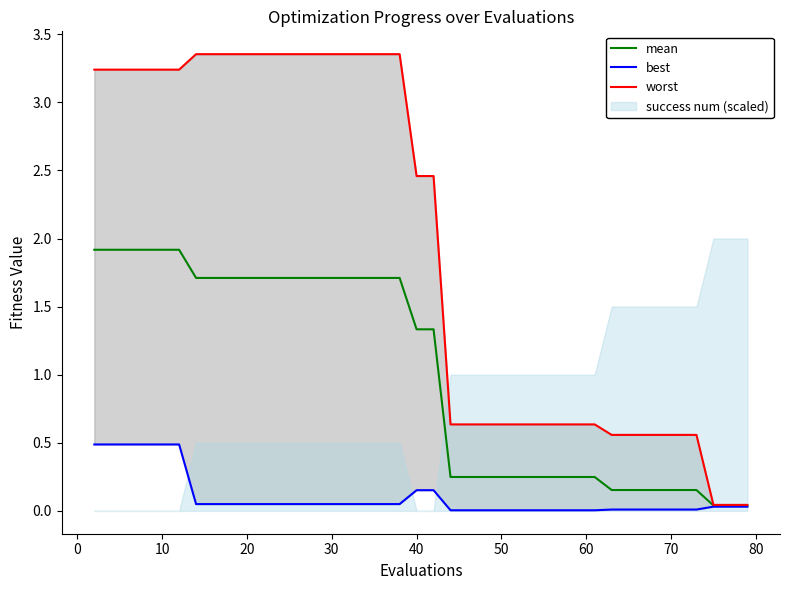

What is the average value of the mean series?

1.0